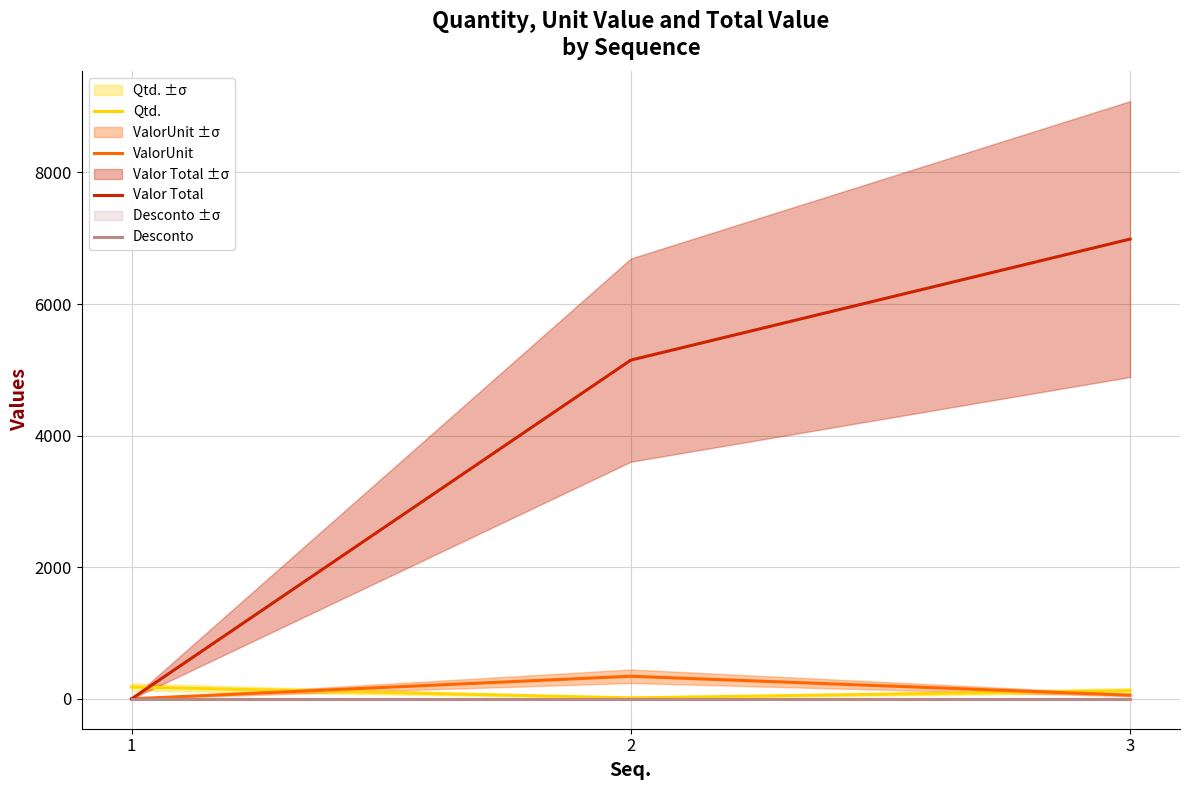

What is the approximate value of ValorUnit at 3?

55.9